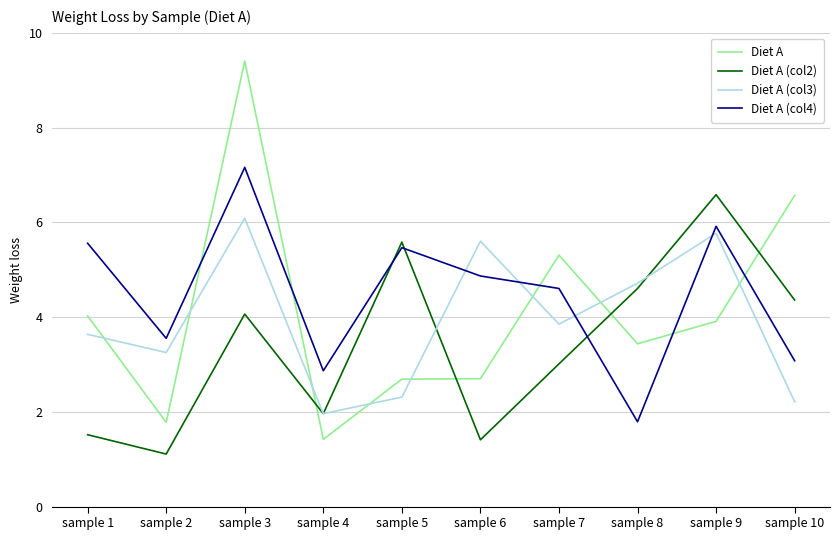

Does the chart display data point markers on the line(s)?

No